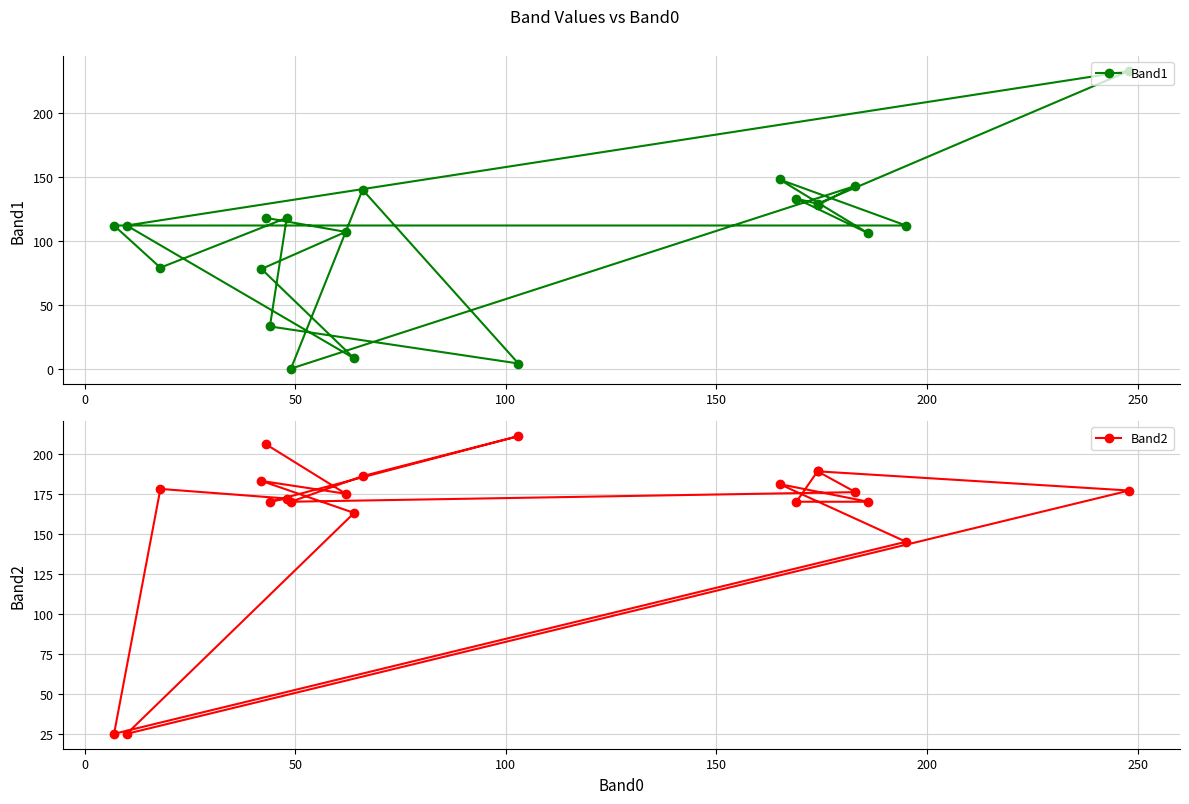

List the series in order of their overall mean, lowest first.

Band1, Band2